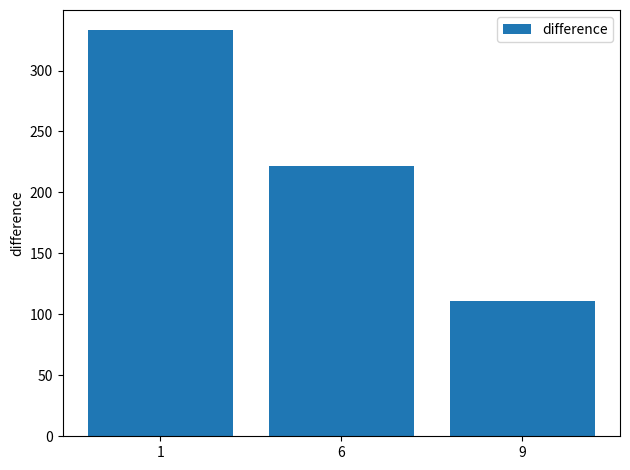

List the labels in order of value, smallest first.

9, 6, 1